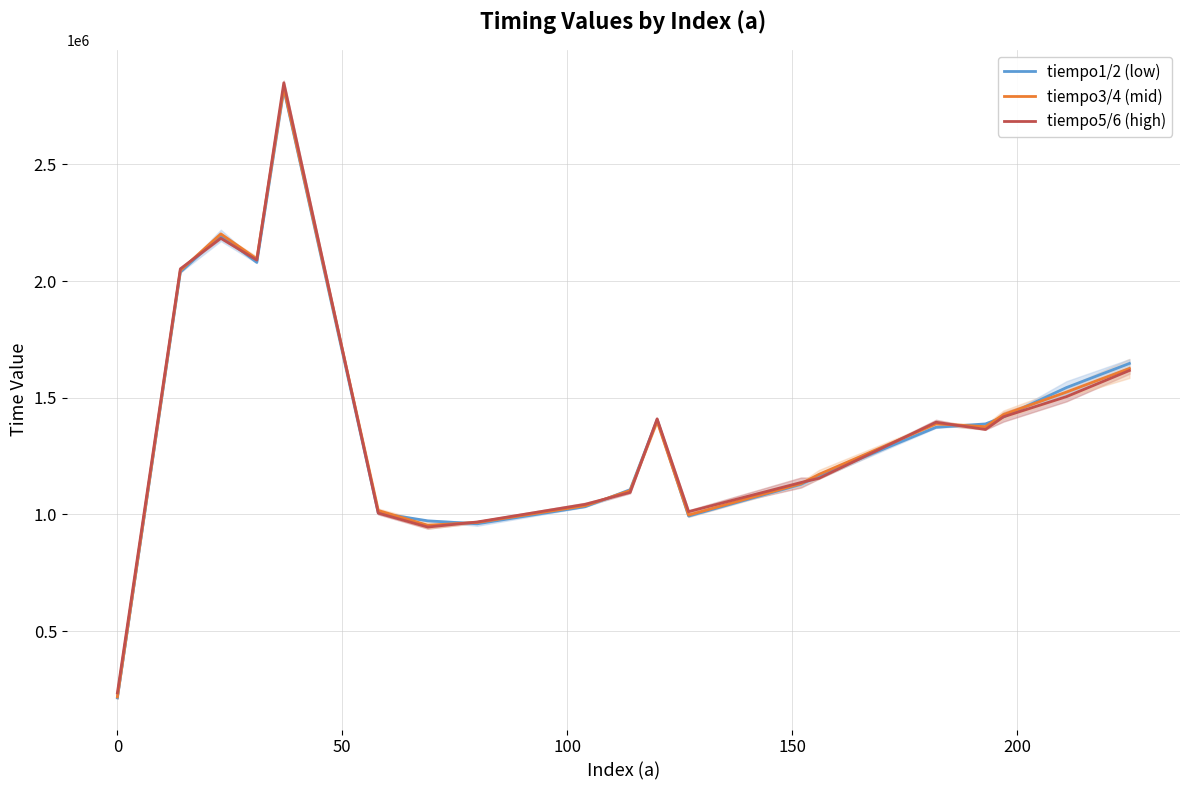

What is the difference between the maximum and minimum values in the tiempo1/2 (low) series?

2608361.0